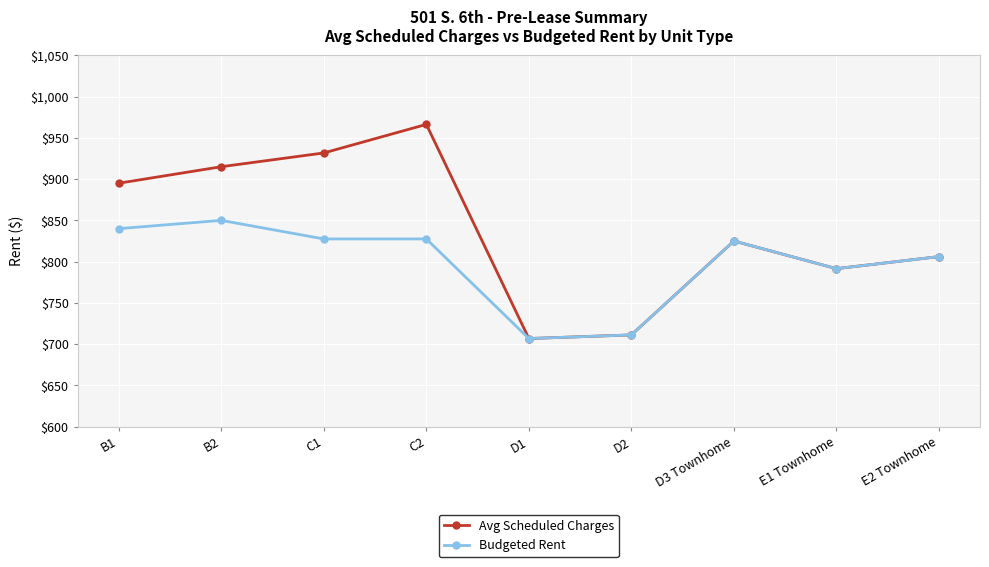

At which category does the chart reach its minimum across all series?

D1